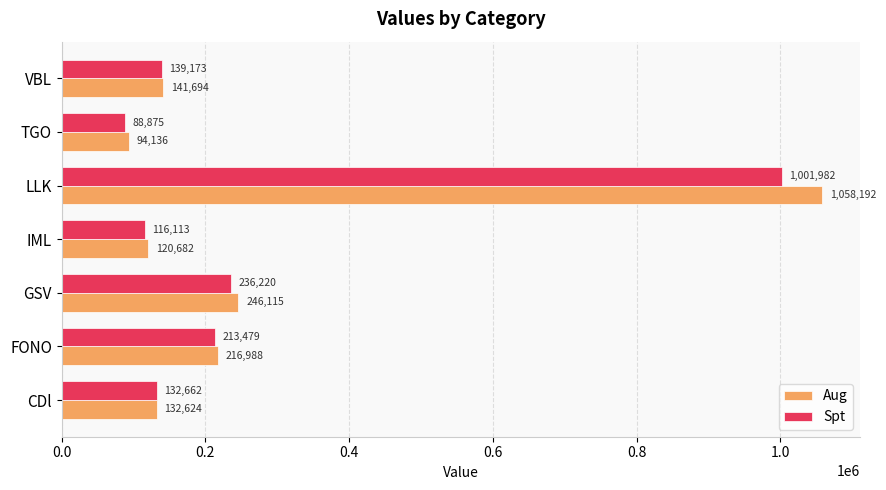

What are all the series names shown in the legend?

Aug, Spt